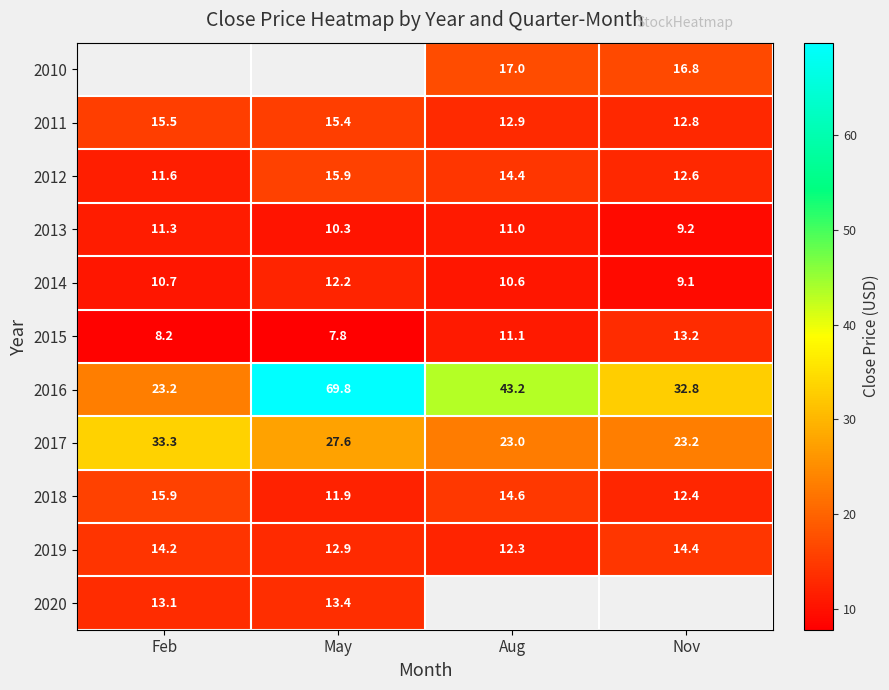

At which label is 2016 closest to 46?

Aug